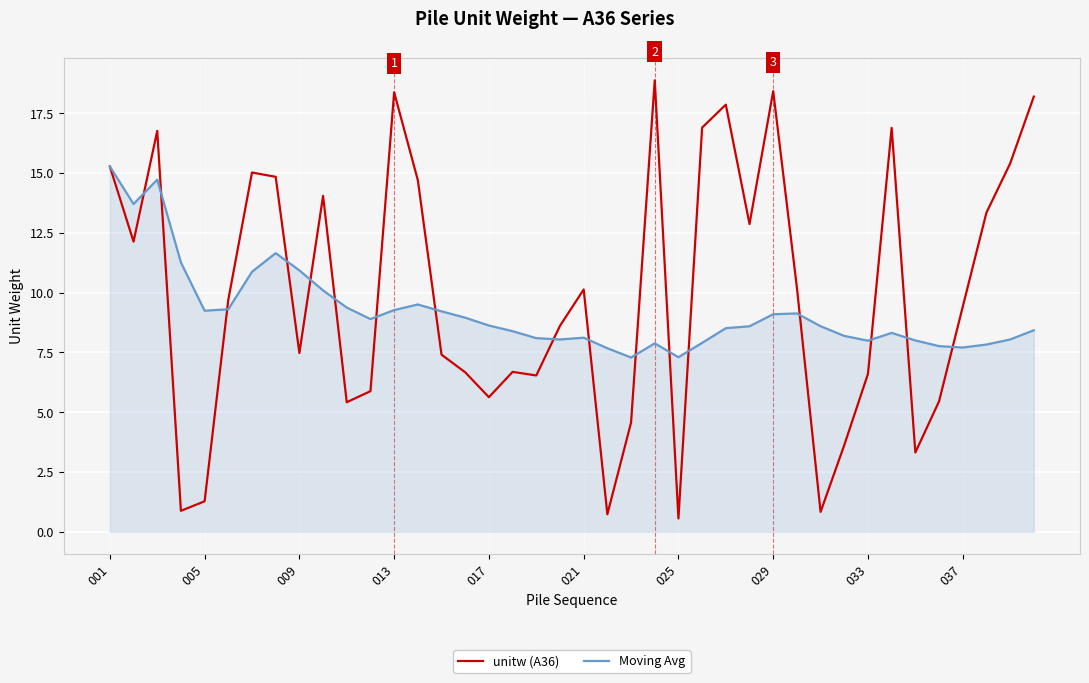

Which series has the largest range (max minus min)?

unitw (A36)